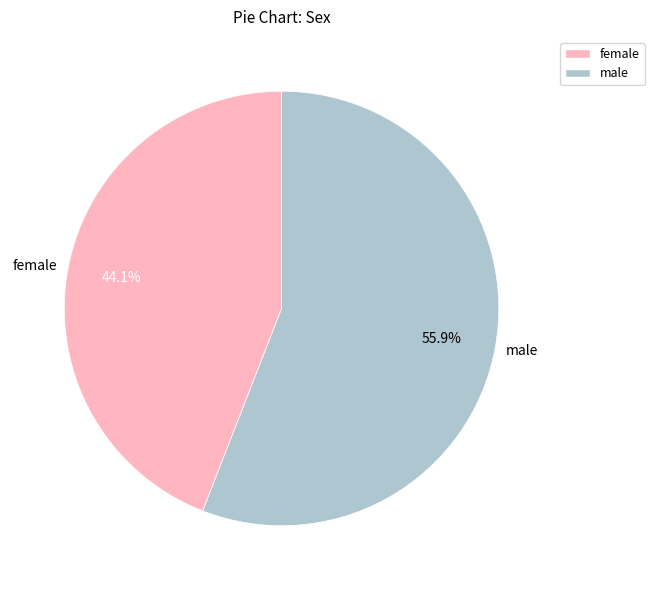

Which category has the biggest portion of the pie?

male